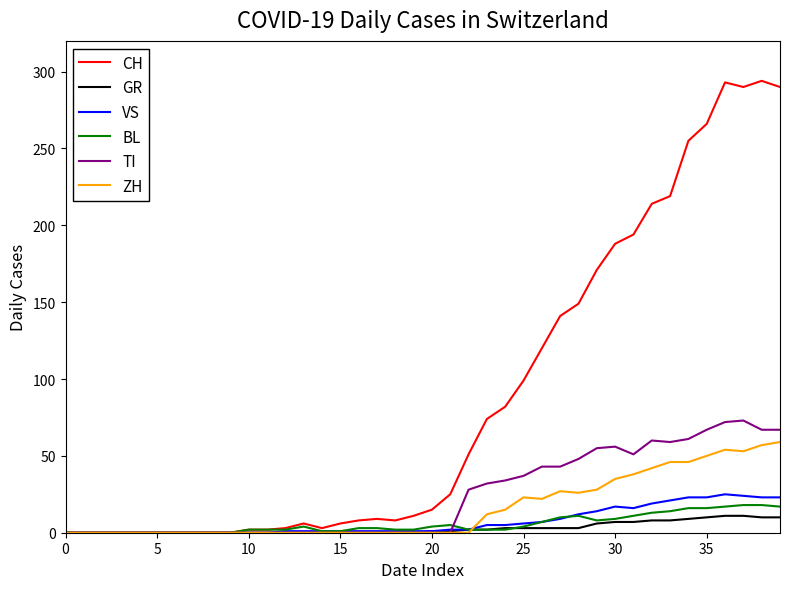

Which series has the largest total across all categories?

CH